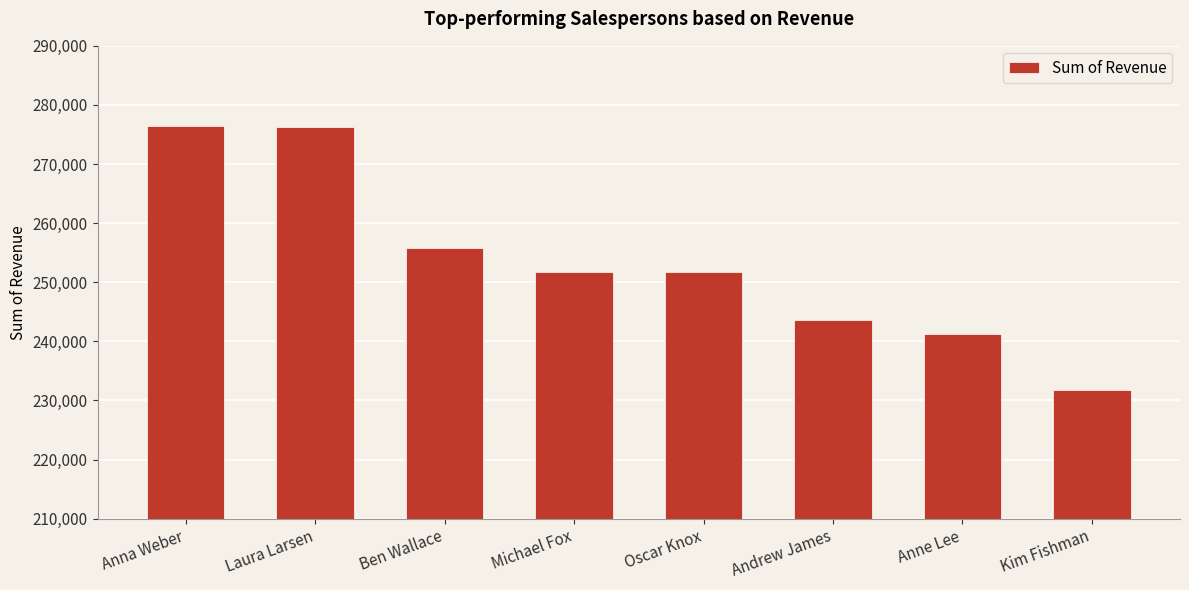

How many data points does each series have?

8